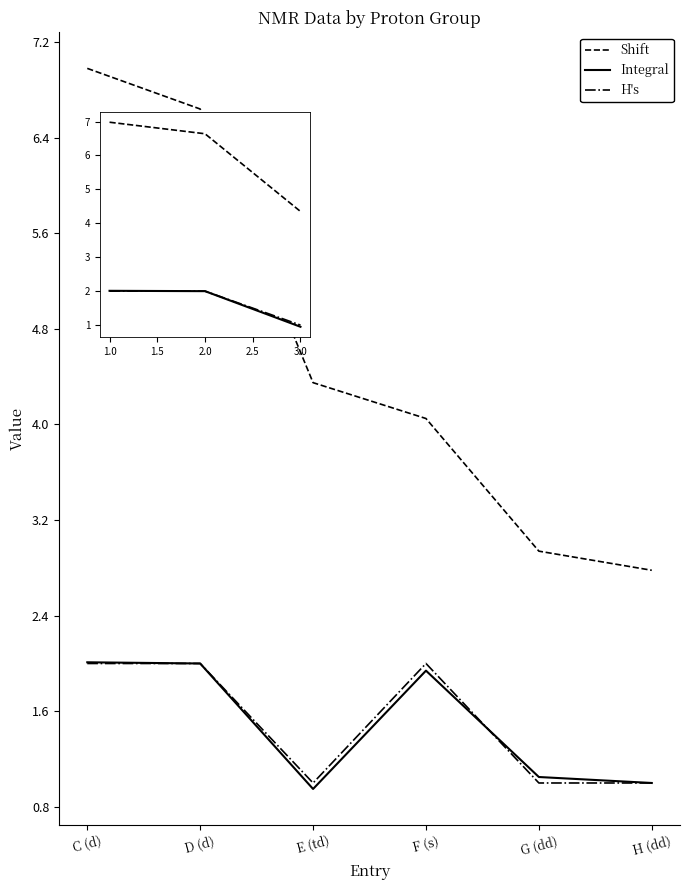

Is it true that Shift equals 10.5 at 2.0?

False